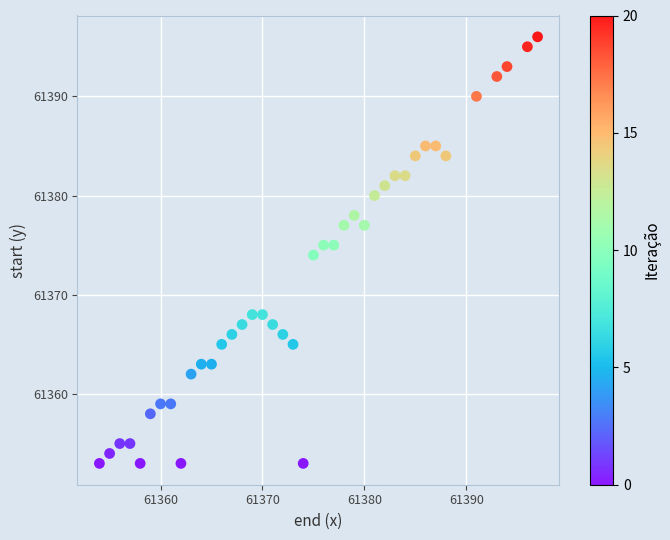

What is the range of Y values (max minus min)?

43